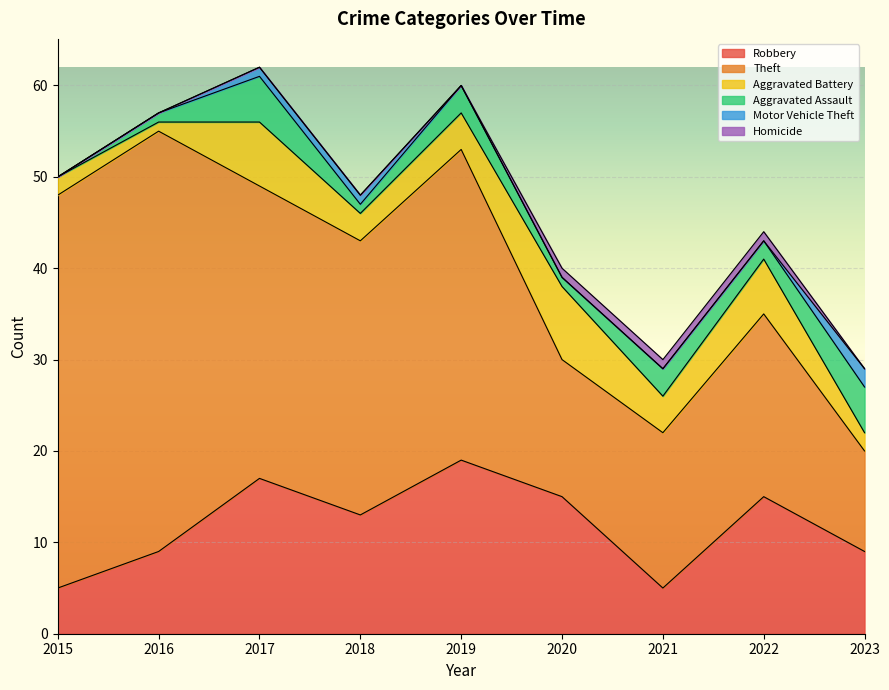

What value does the Robbery series have at 2022, to the nearest 5?

15